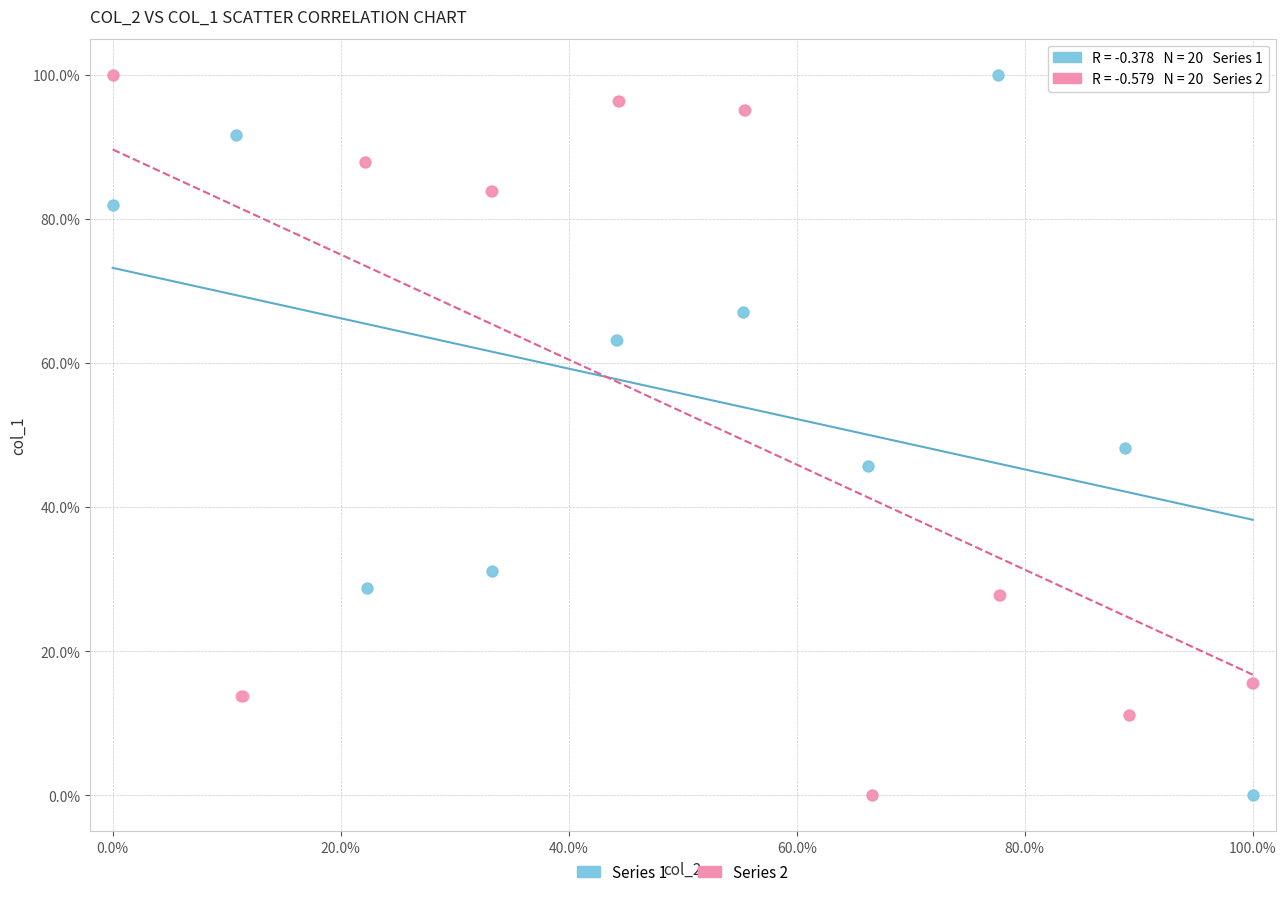

What are all the series names shown in the legend?

Series 1, Series 2